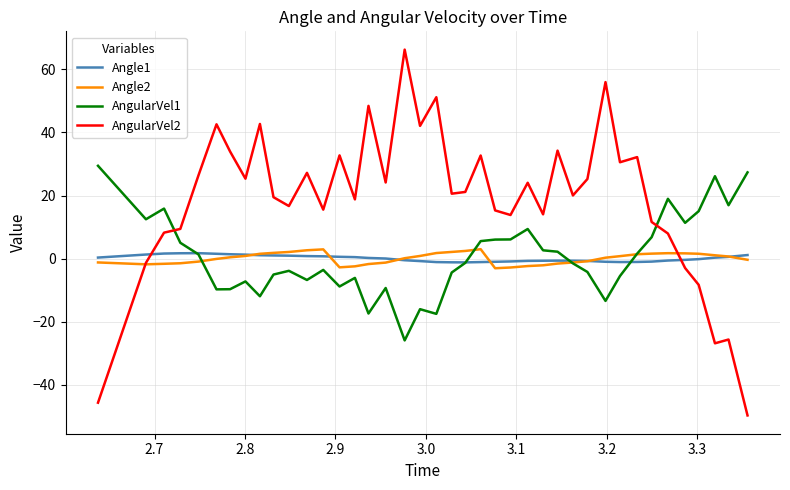

Which series has the largest range (max minus min)?

AngularVel2